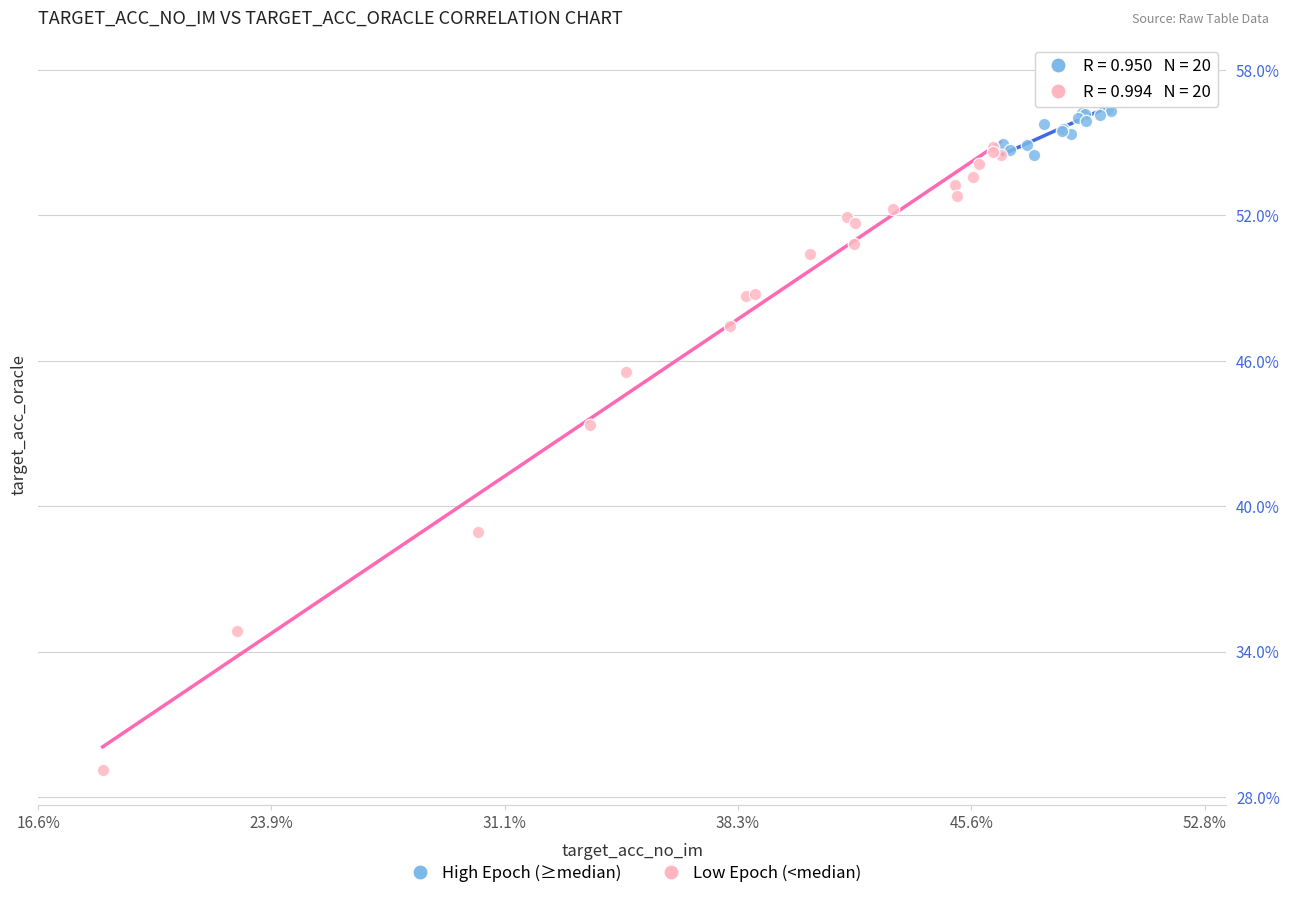

Which series has the widest spread of Y values?

Low Epoch (<median)